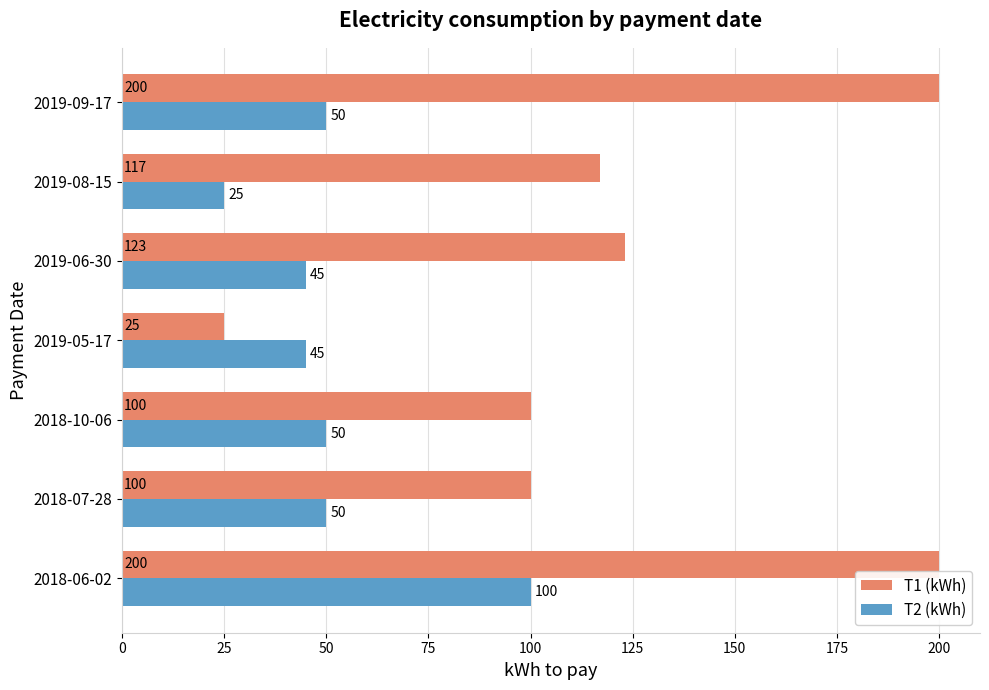

Is it true that T2 (kWh) equals 40 at 2019-08-15?

False